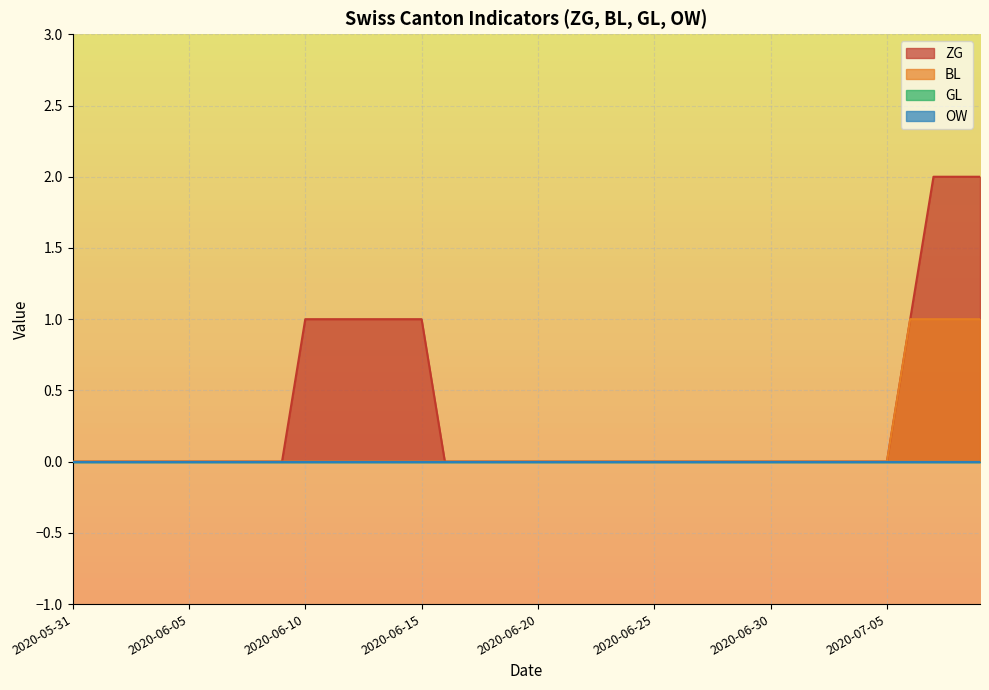

Does the chart display data point markers on the line(s)?

No